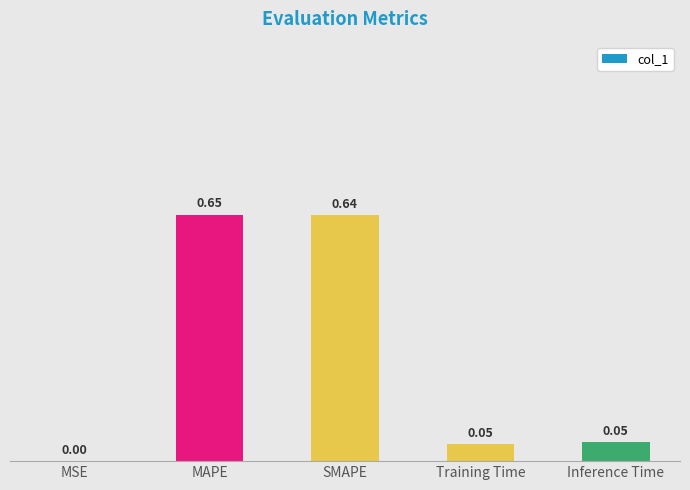

Does the chart contain stacked bars?

No